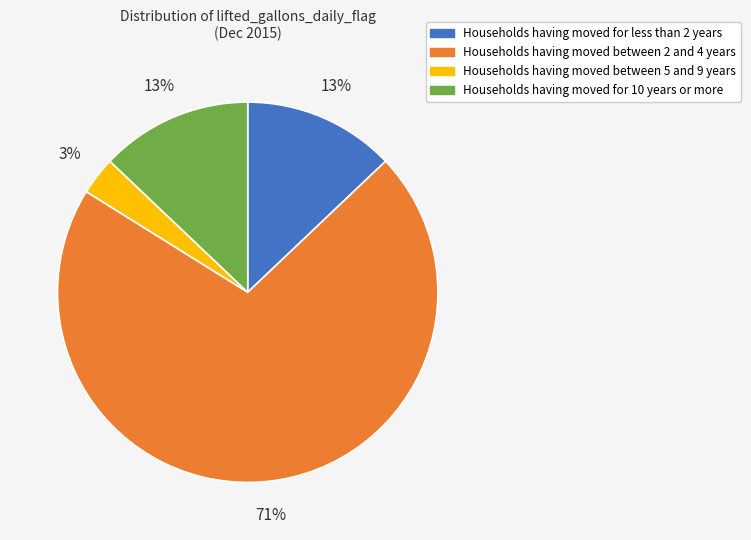

Approximately how many times larger is the value at Households having moved for 10 years or more compared to Households having moved for less than 2 years?

1.0